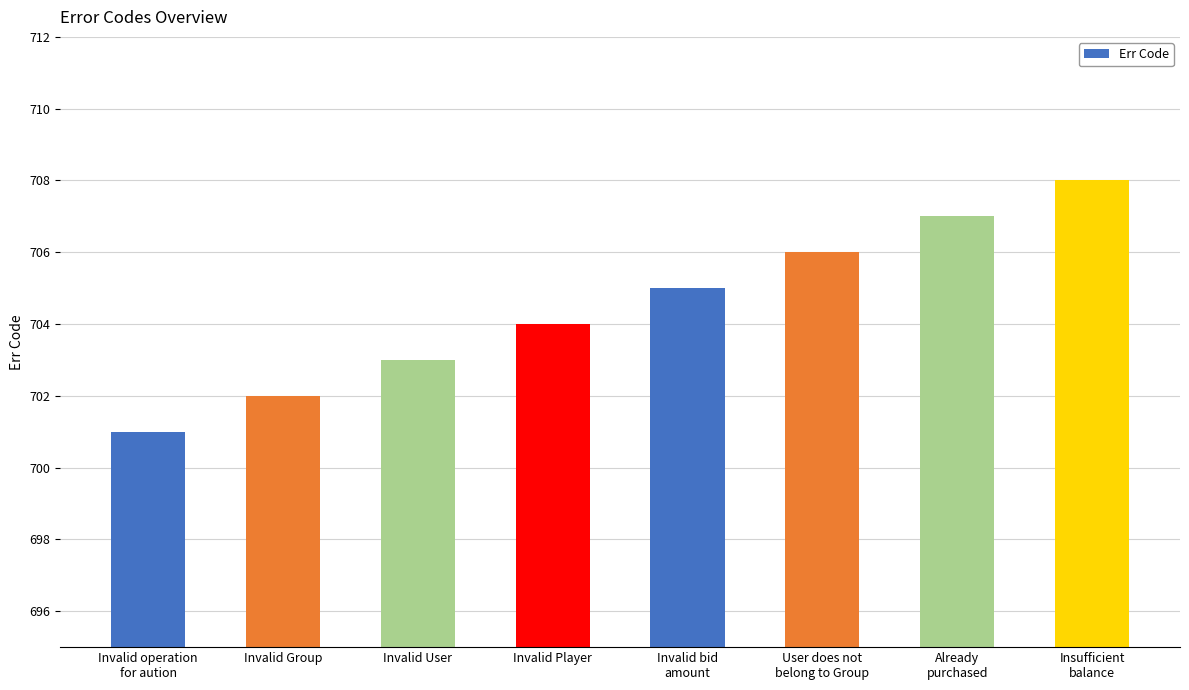

Reading left to right, extract all data points from this chart.

701	702	703	704	705	706	707	708